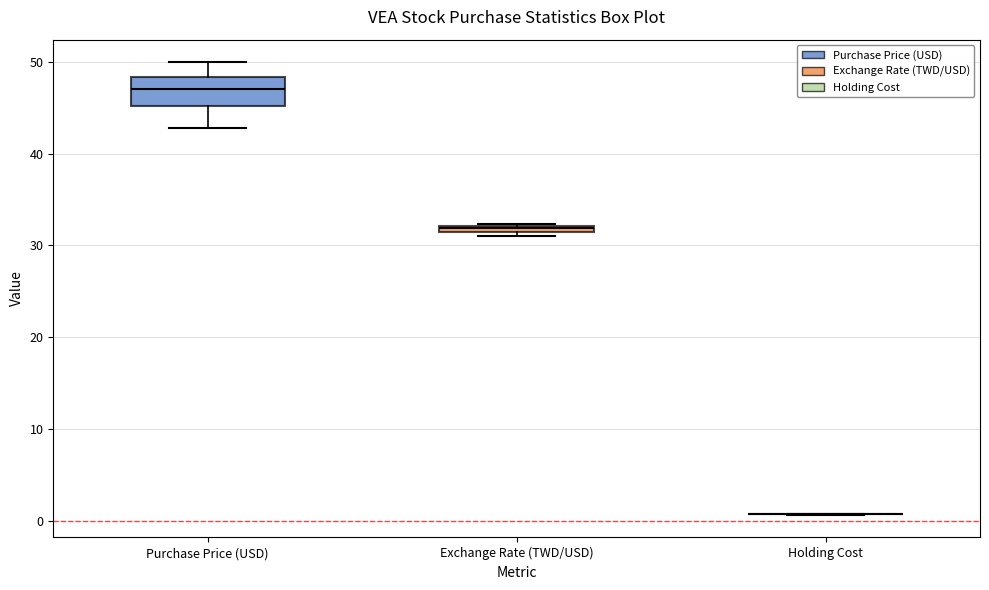

Where does the lower whisker of the box for Purchase Price (USD) end on the y-axis? The values are not printed on the chart, so give them approximately, as read against the axis.

43